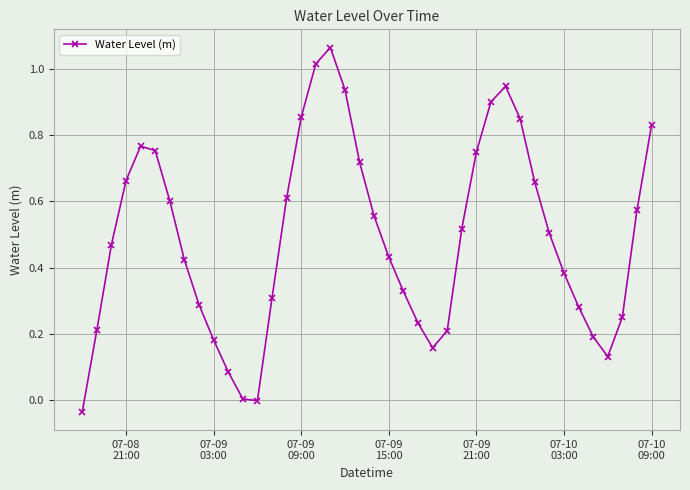

How many interior local valleys (lower than both neighbors) does the data have?

3